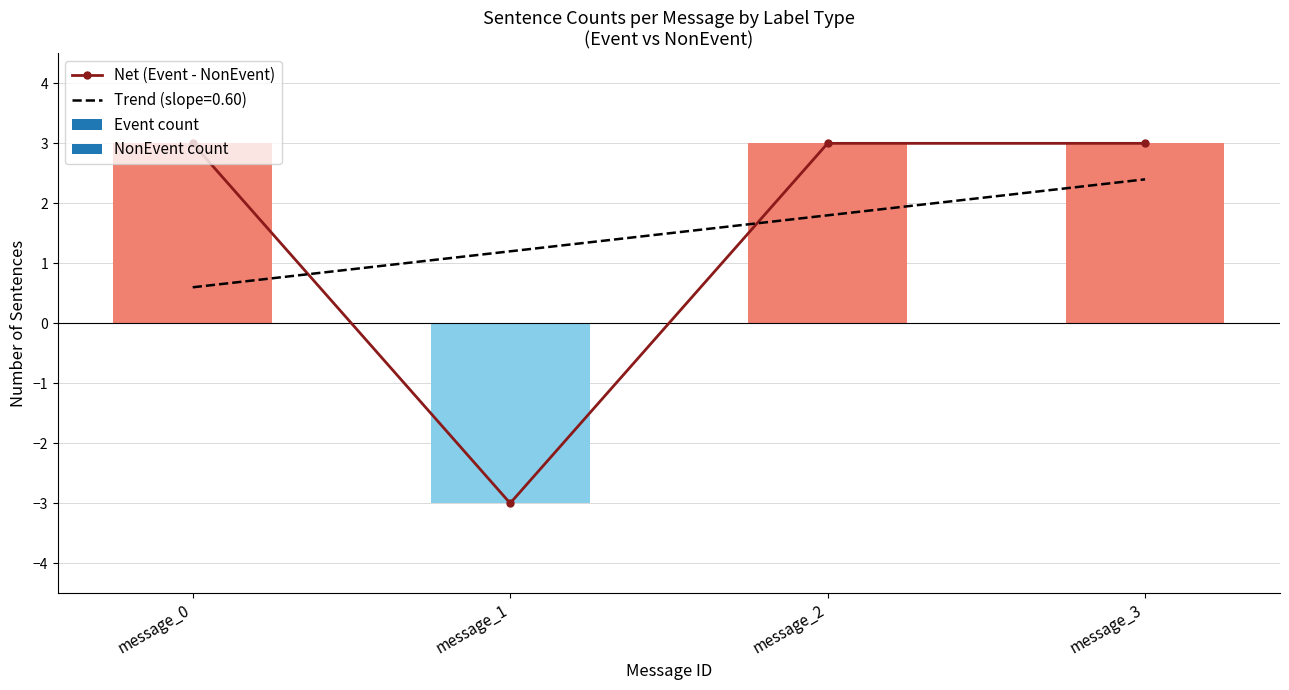

Rank the categories by value from highest to lowest.

message_0, message_2, message_3, message_1